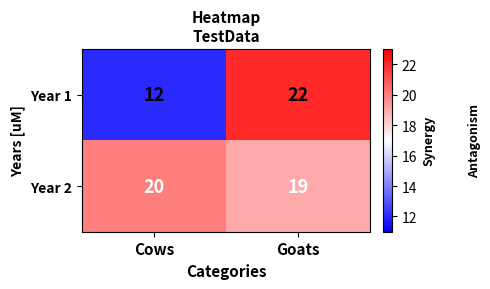

List the series in order of their overall mean, lowest first.

Year 1, Year 2